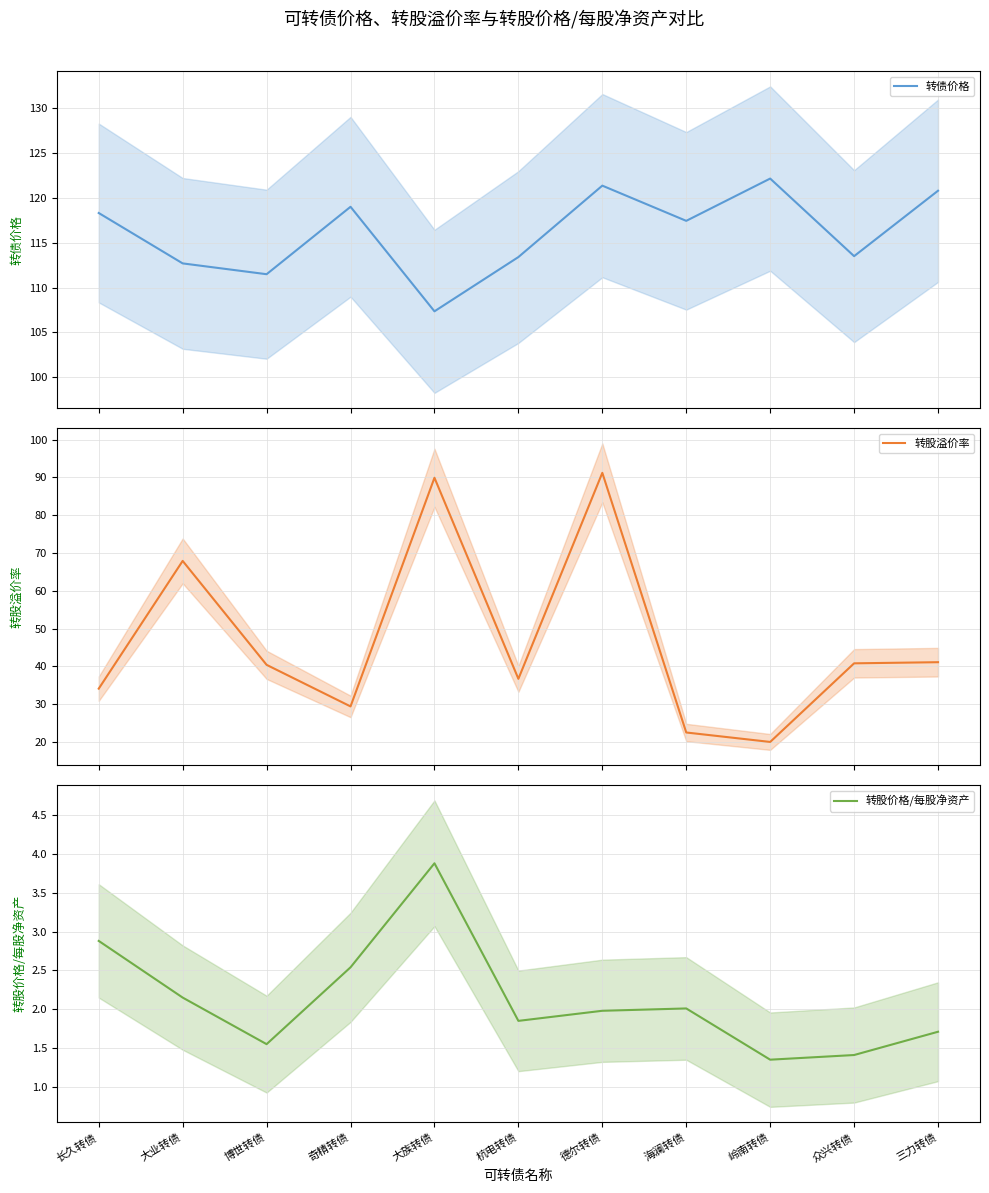

True or false: 转债价格 and 转股价格/每股净资产 cross at least once.

False